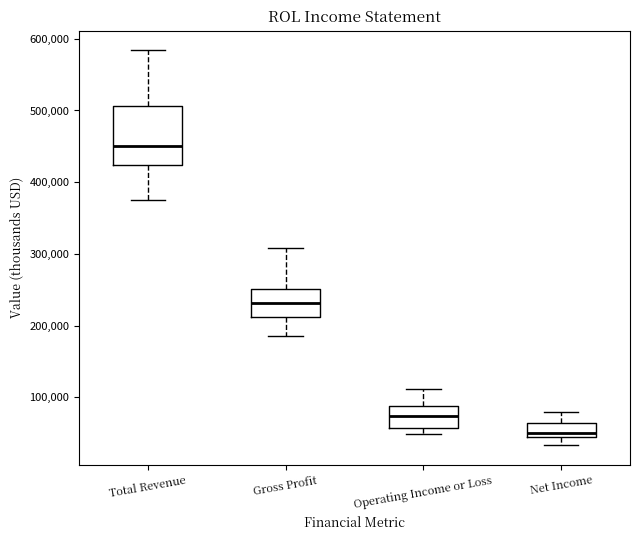

Which box is the tallest, from its lower edge to its upper edge?

Total Revenue